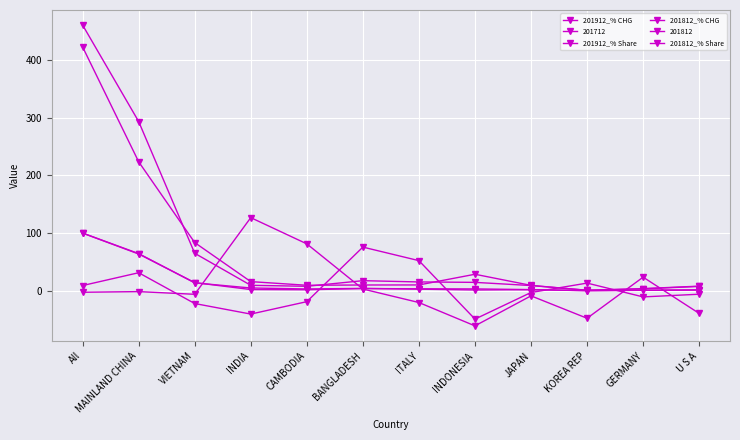

How many lines are shown in the chart?

6